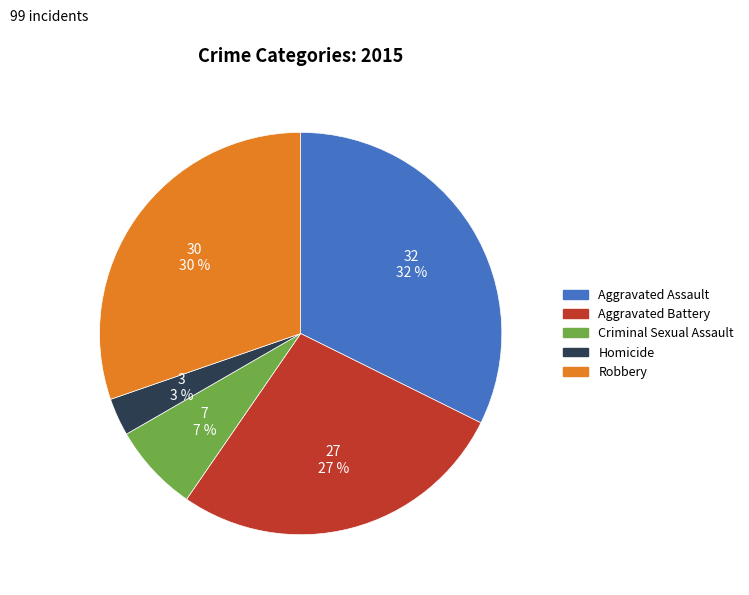

Which category has the smallest portion of the pie?

Homicide